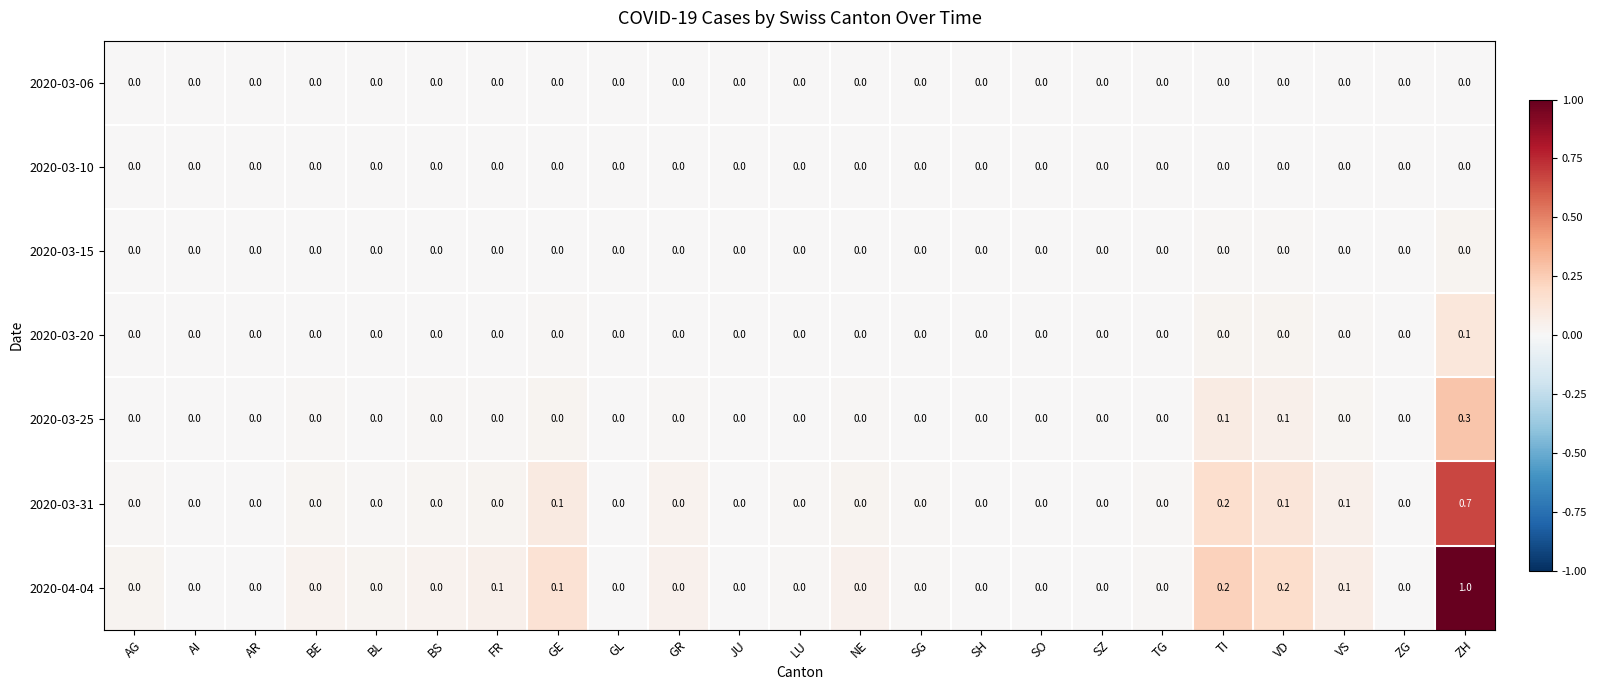

What is the sum of all 2020-03-25 values?

0.5